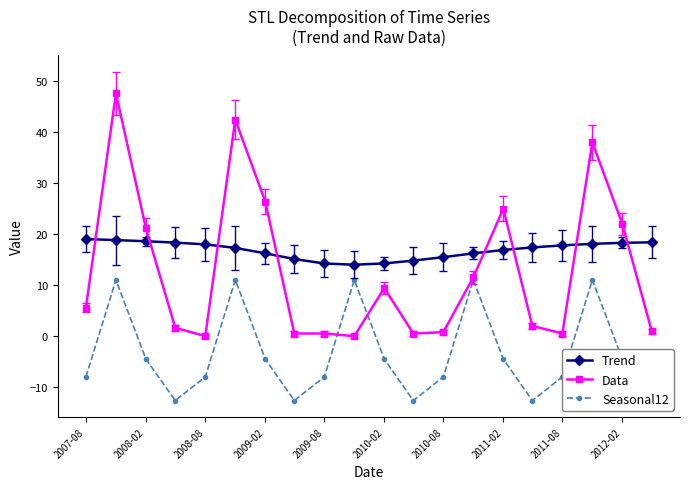

The Data series shows 45.1 at 2009-02. True or false?

False